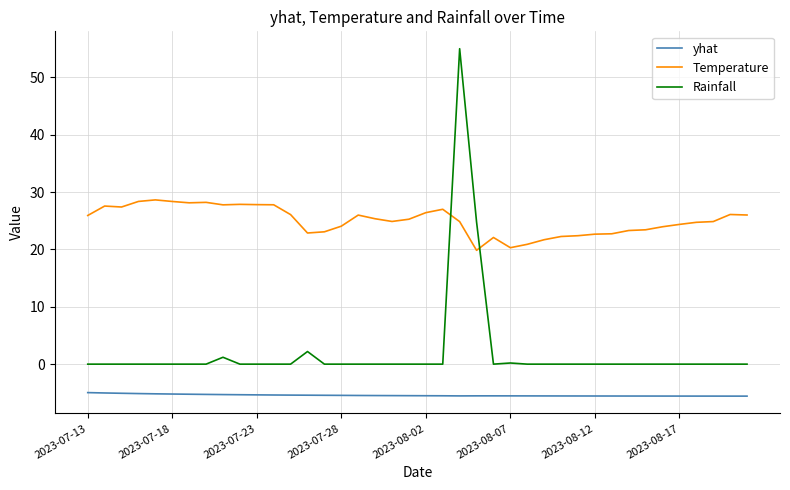

Which series has the largest range (max minus min)?

Rainfall